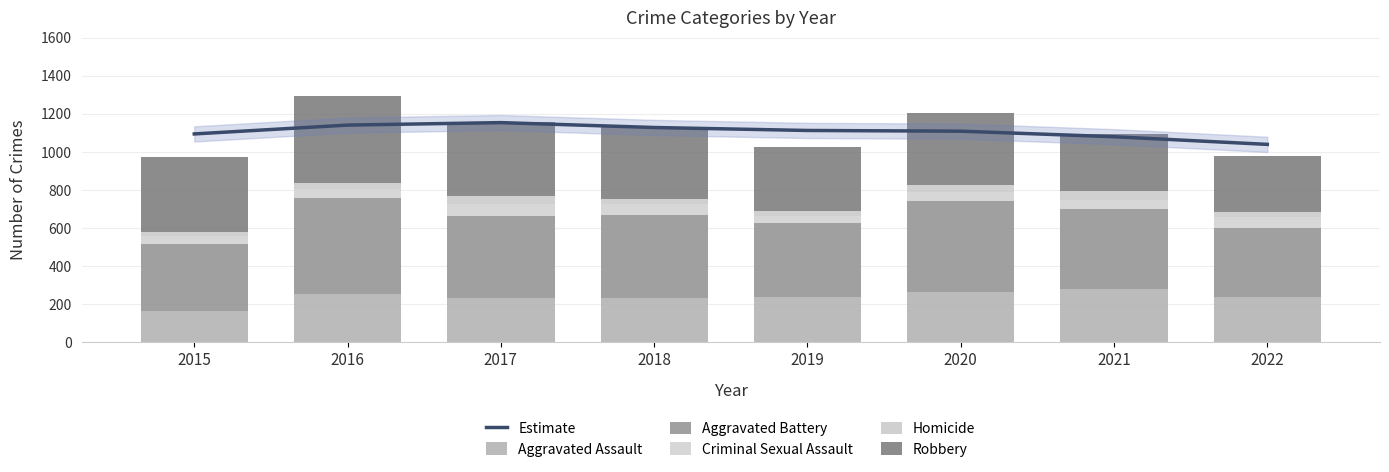

What is the average value of the Aggravated Assault series?

236.1